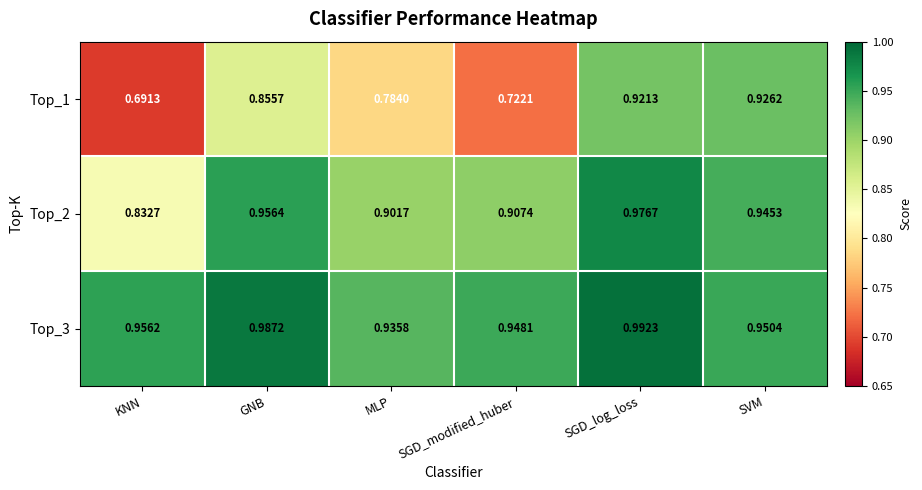

At which label is Top_3 closest to 0?

MLP